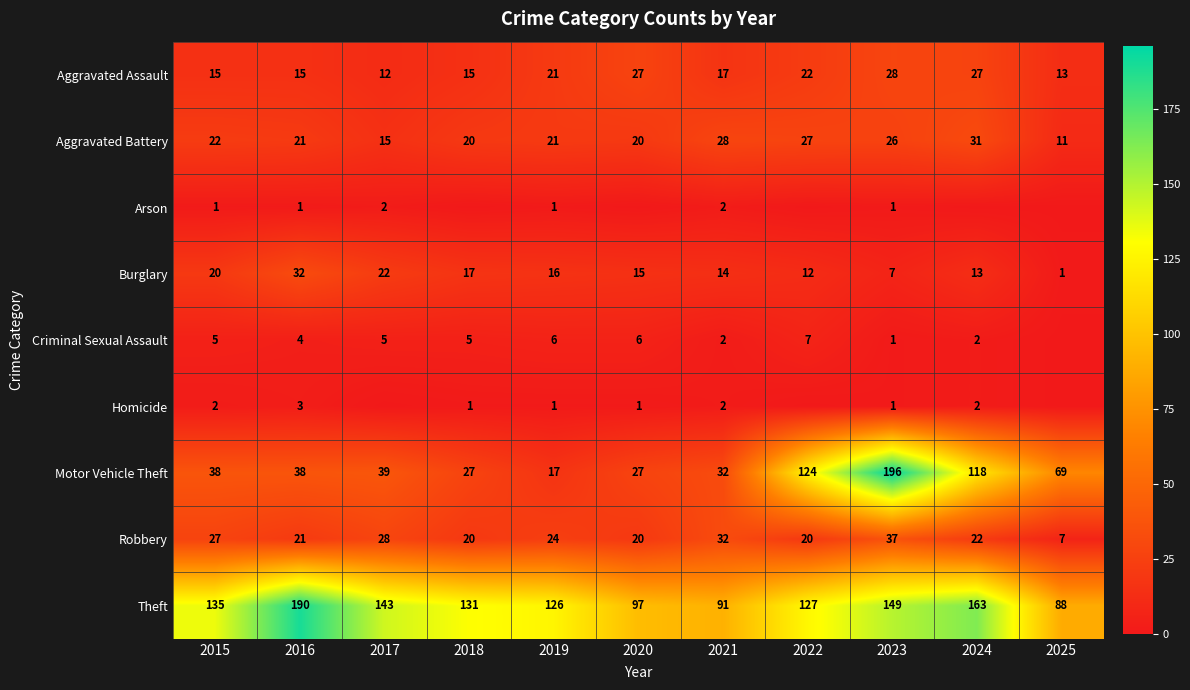

At which category is the sum across all series the highest?

2023